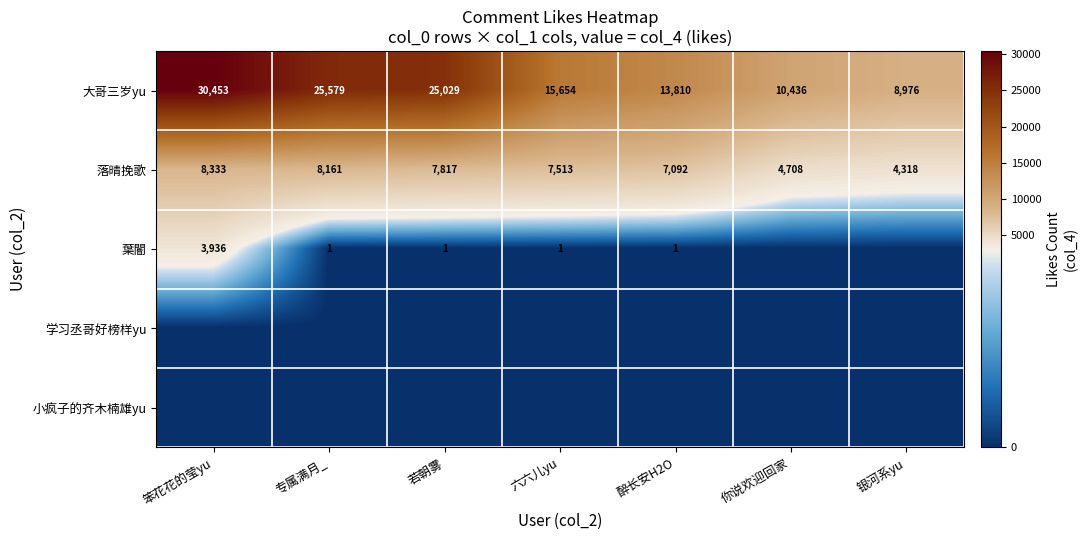

What is the minimum value for 落晴挽歌?

4318